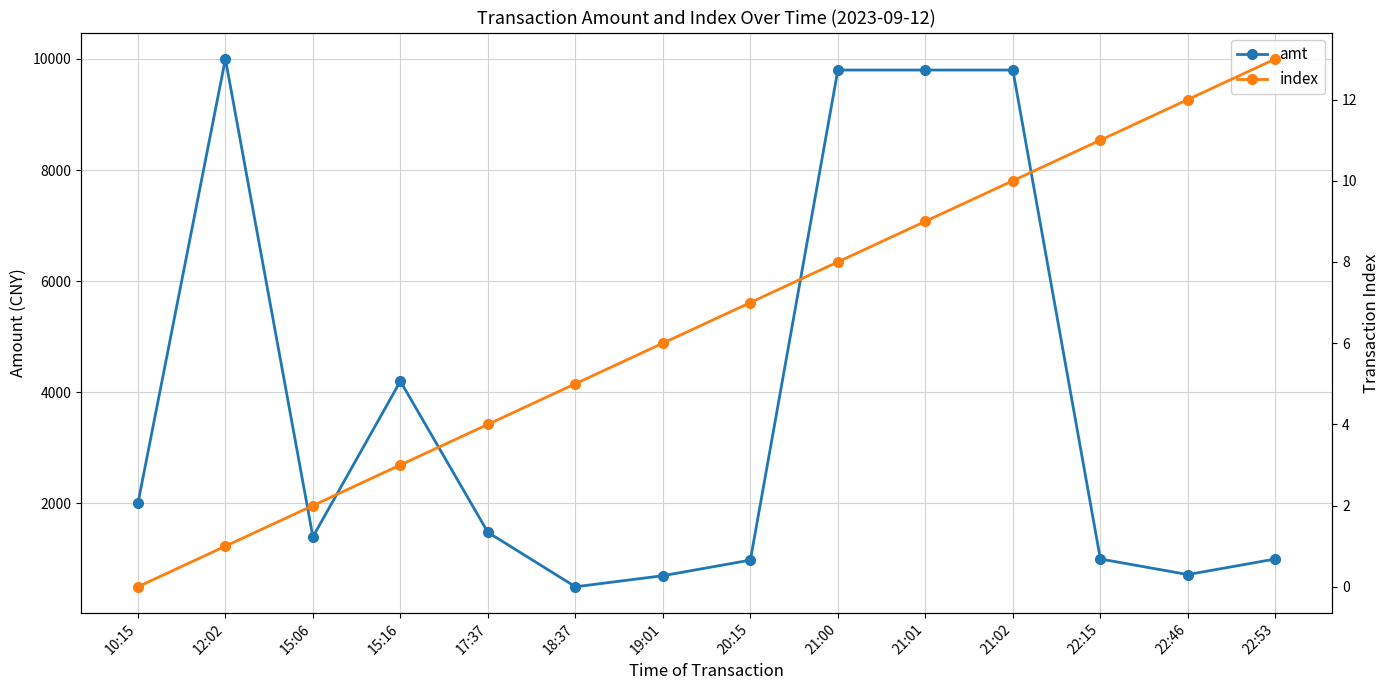

What is the label of the 6th point from the left?

18:37